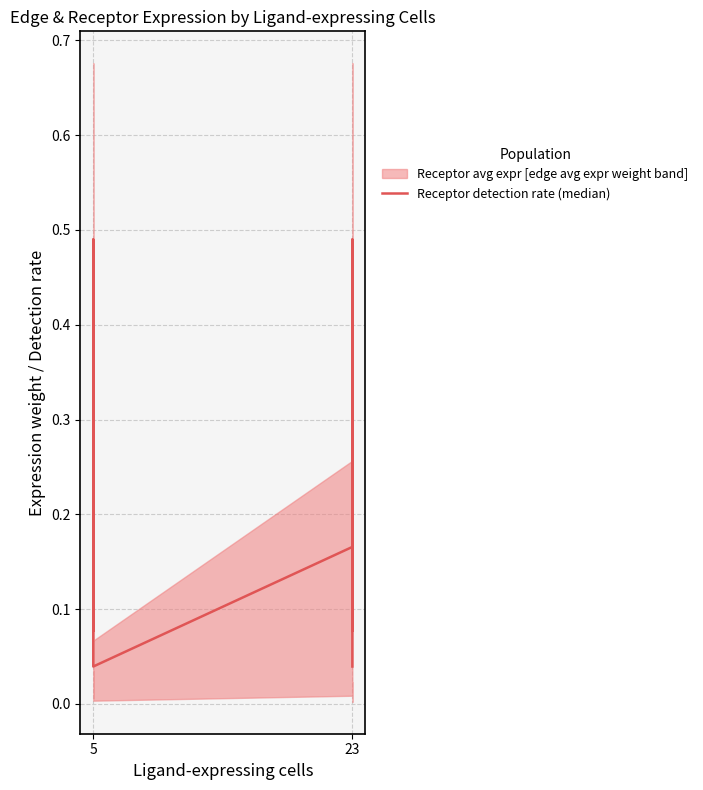

The value at 5 is 0.8. True or false?

False